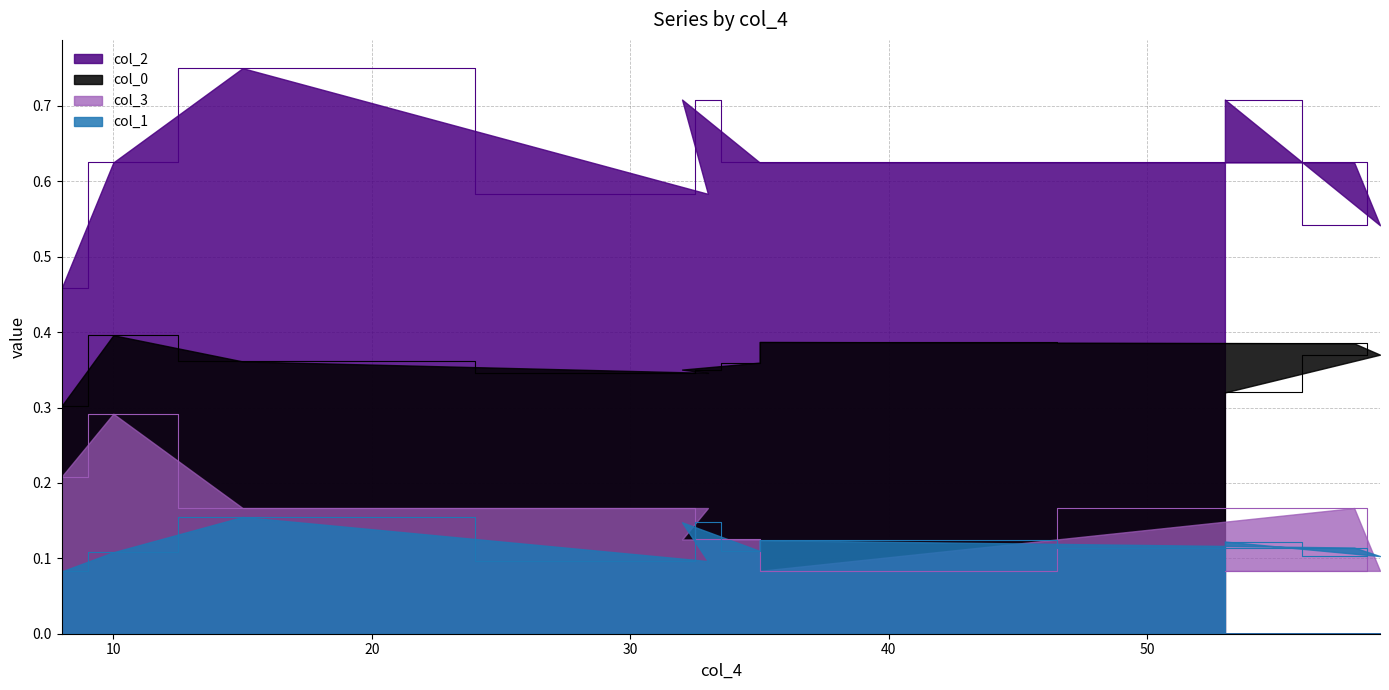

How many col_1 values are between 0 and 1?

10